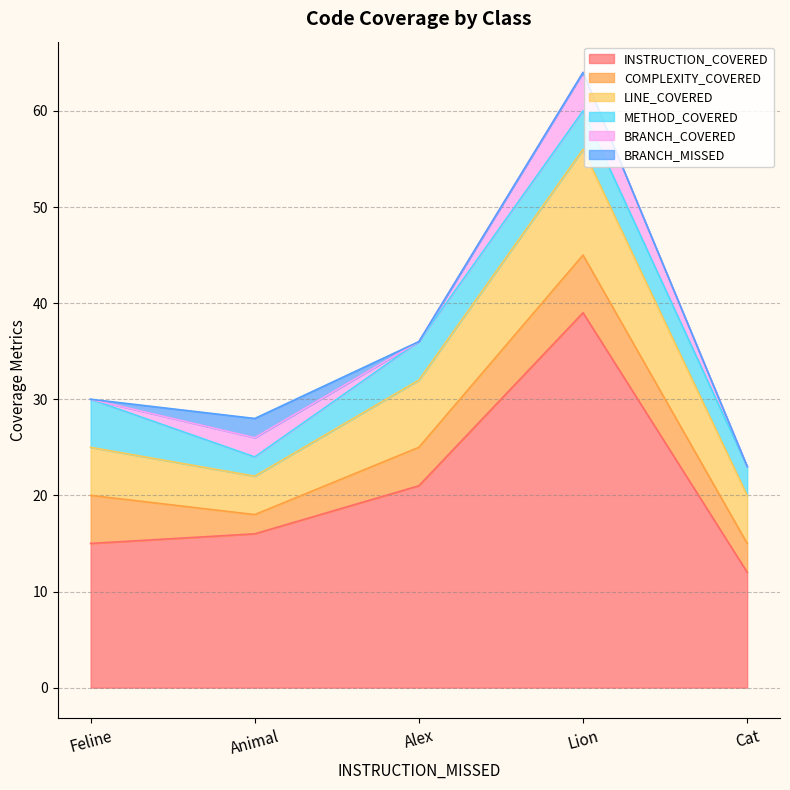

Reading left to right, extract all data points from this chart.

INSTRUCTION_COVERED: 15	16	21	39	12
COMPLEXITY_COVERED: 5	2	4	6	3
LINE_COVERED: 5	4	7	11	5
METHOD_COVERED: 5	2	4	4	3
BRANCH_COVERED: 0	2	0	4	0
BRANCH_MISSED: 0	2	0	0	0